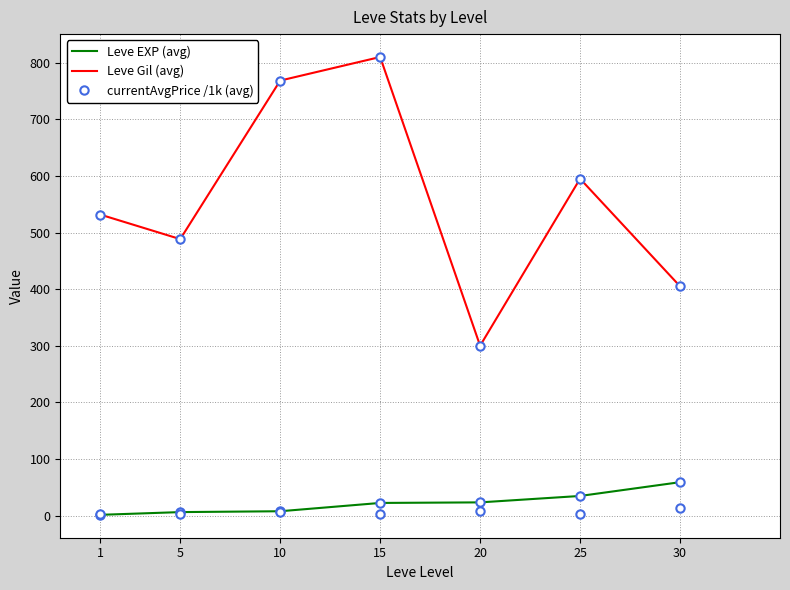

The Leve EXP (avg) series shows 23.3 at 20. True or false?

True